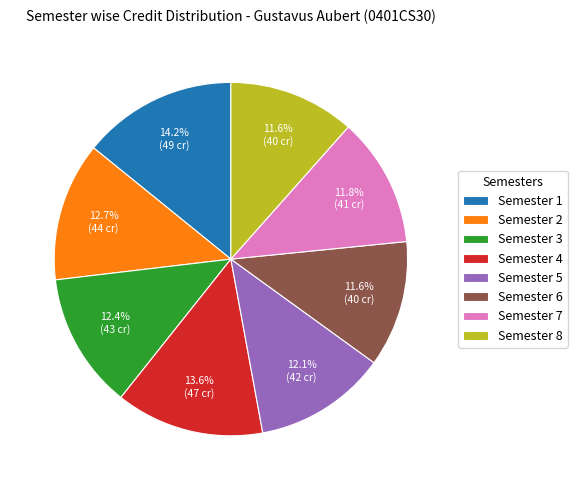

What is the largest slice in the pie chart?

Semester 1